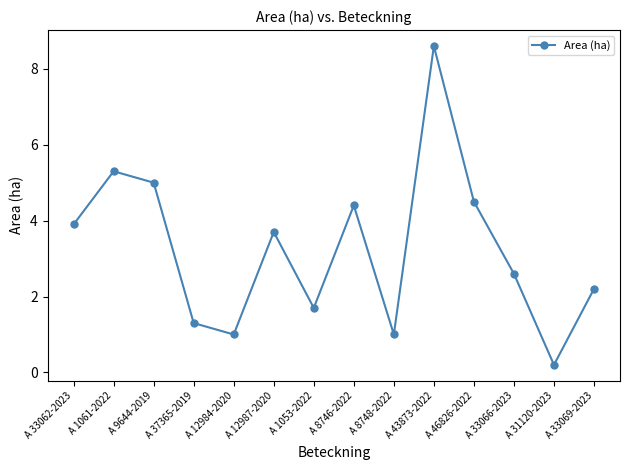

Which has a higher value, A 8748-2022 or A 33062-2023?

A 33062-2023